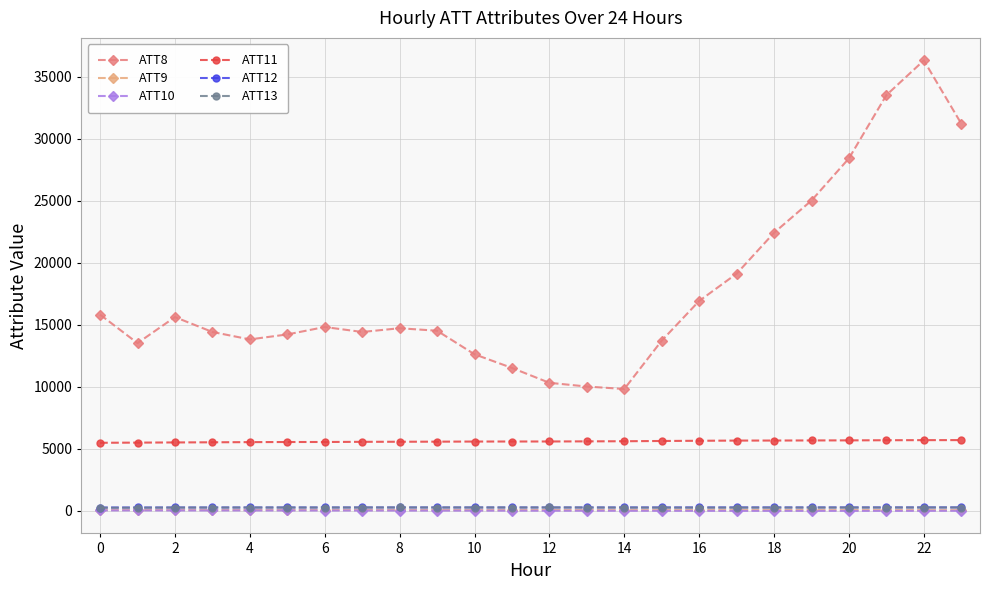

Which series has the widest spread of values?

ATT8